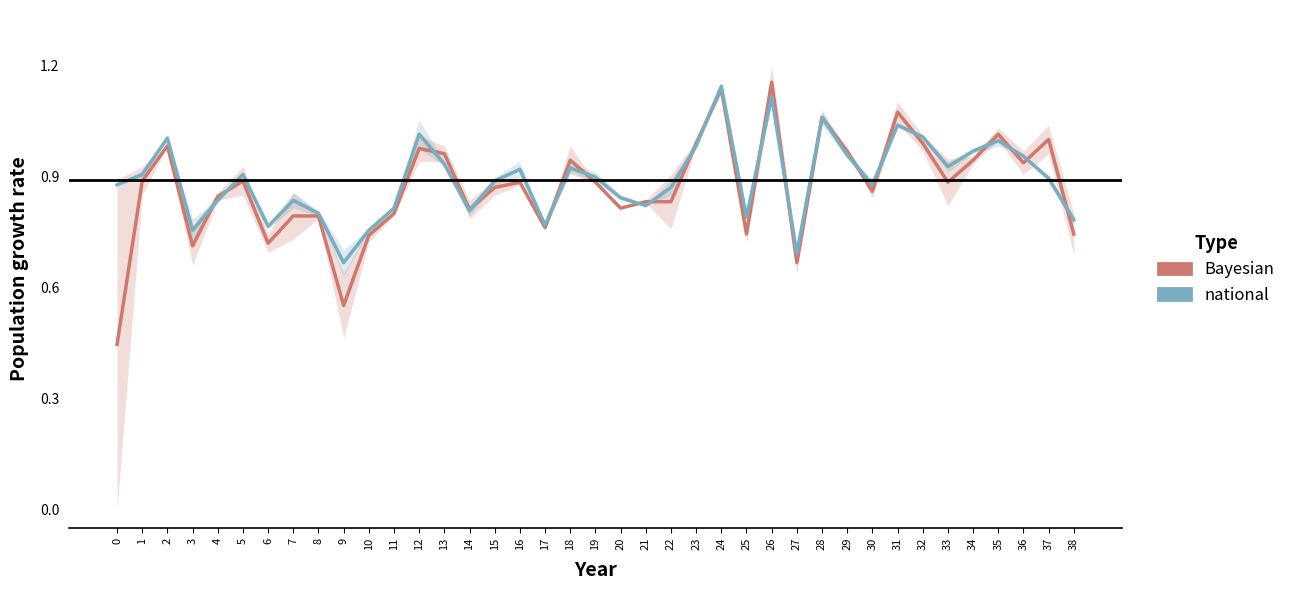

List the series in order of their peak value, highest first.

Bayesian, national